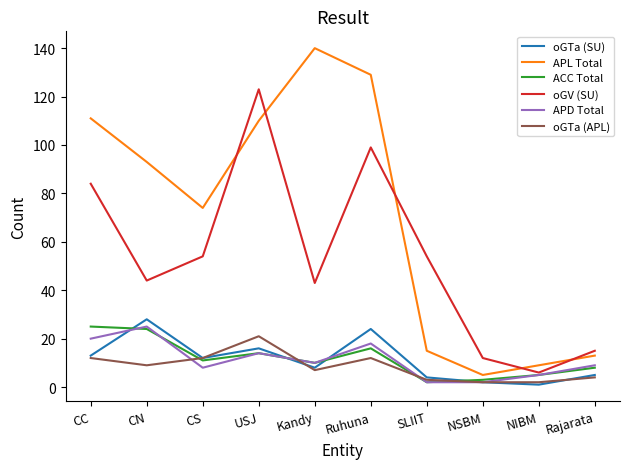

Which series has the largest total across all categories?

APL Total